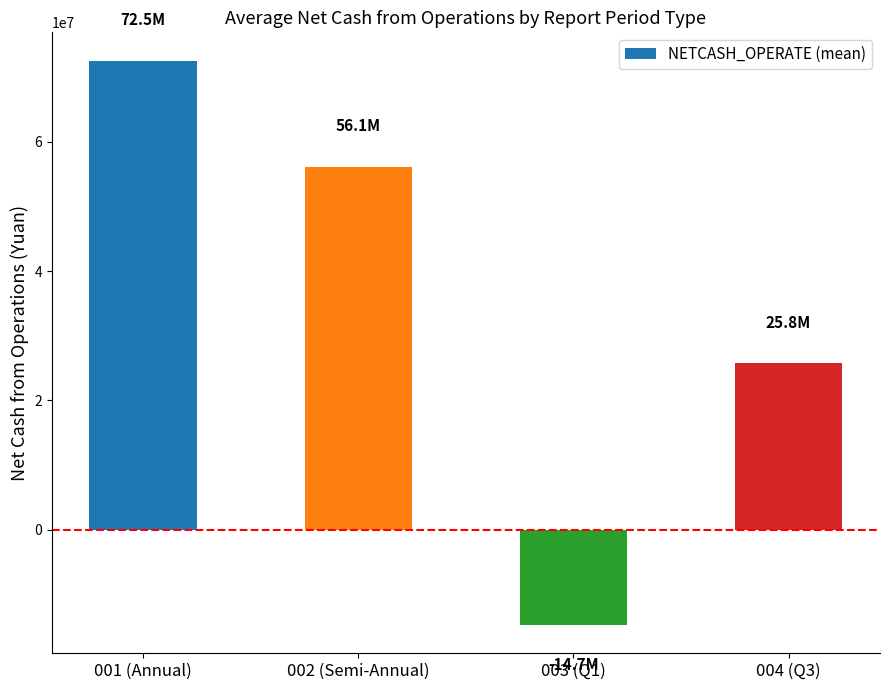

What is the sum of the values at 003 (Q1) and 004 (Q3)?

11019101.1